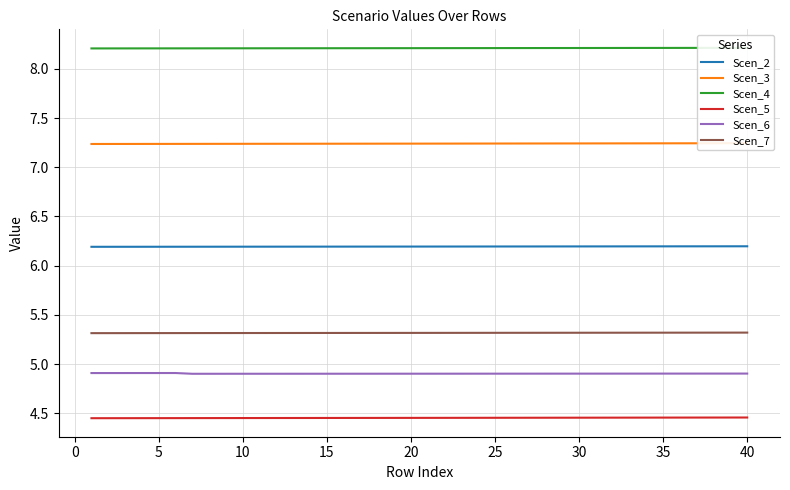

True or false: Scen_6 has more than 2 interior local peaks.

False